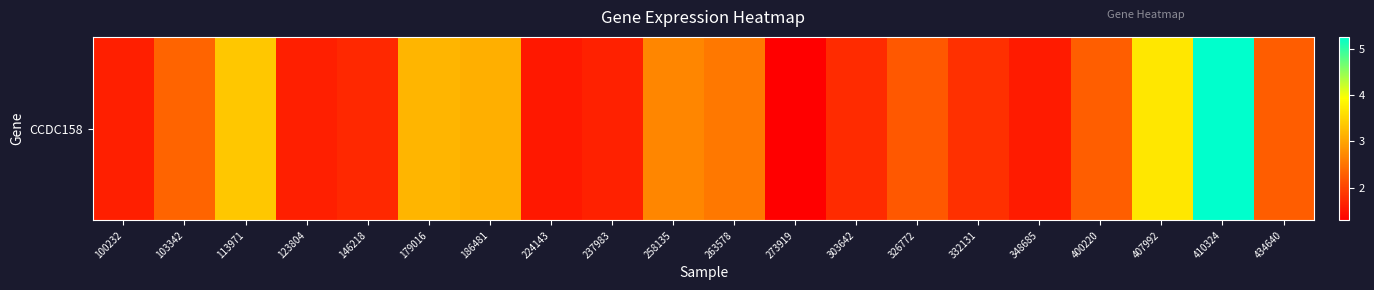

Reading left to right, transcribe all the data shown in this chart.

100232=1.6	103342=2.3	113971=3.4	123804=1.6	146218=1.7	179016=3.2	186481=3.1	224143=1.6	237983=1.6	258135=2.7	263578=2.5	273919=1.3	303642=1.8	326772=2.2	332131=1.8	348685=1.6	400220=2.3	407992=3.7	410324=5.3	434640=2.3